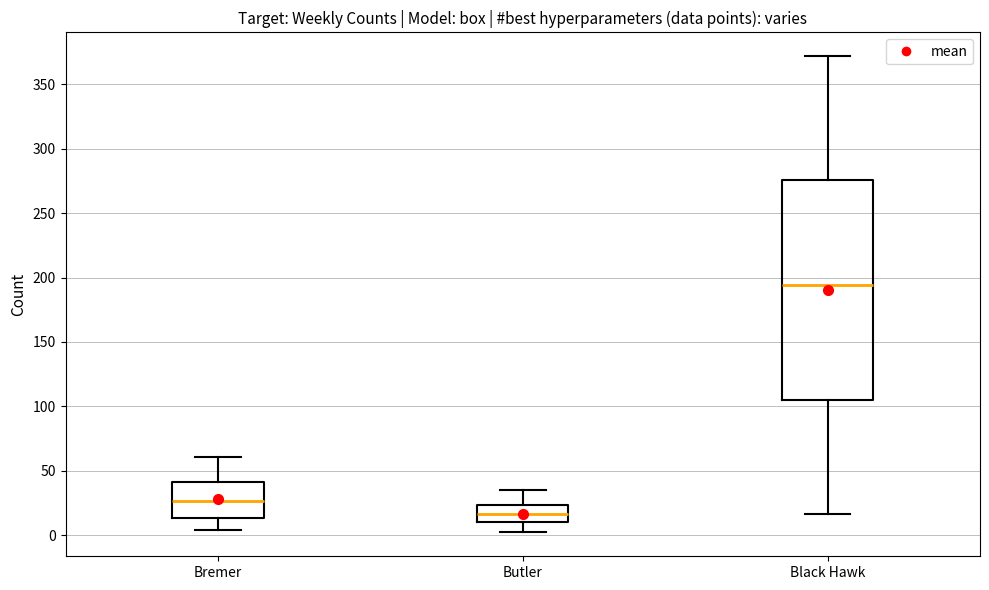

Which box's median line is the lowest?

Butler